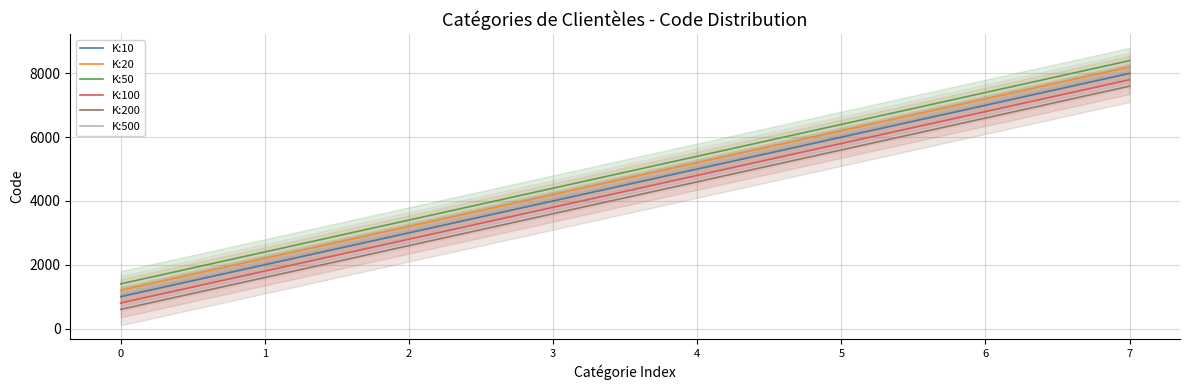

Count the values in the range 3000 to 7000.

5